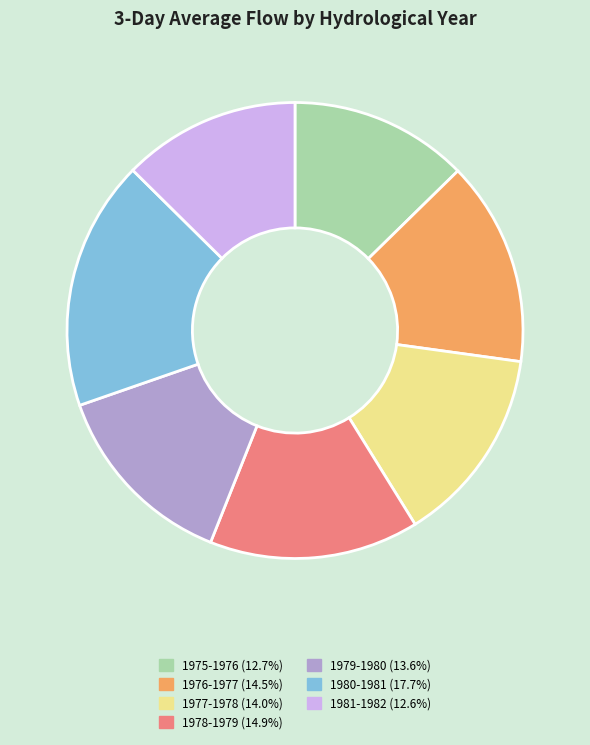

Approximately how many times larger is the value at 1980-1981 compared to 1979-1980?

1.3